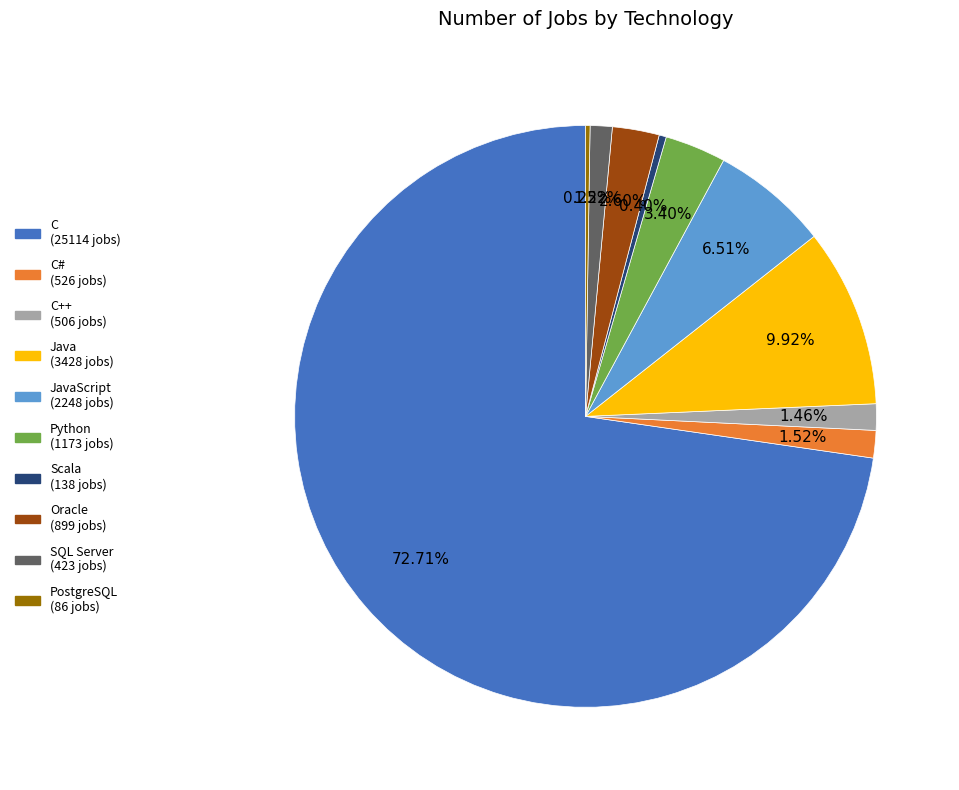

Is there any slice that represents more than half of the pie?

Yes